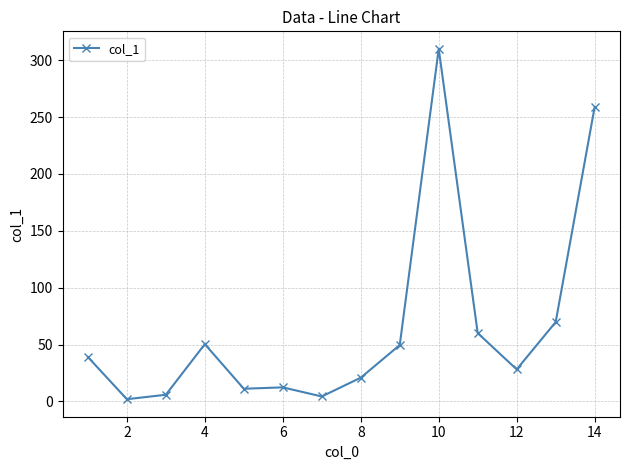

What is the difference between the maximum and second lowest values?

305.5